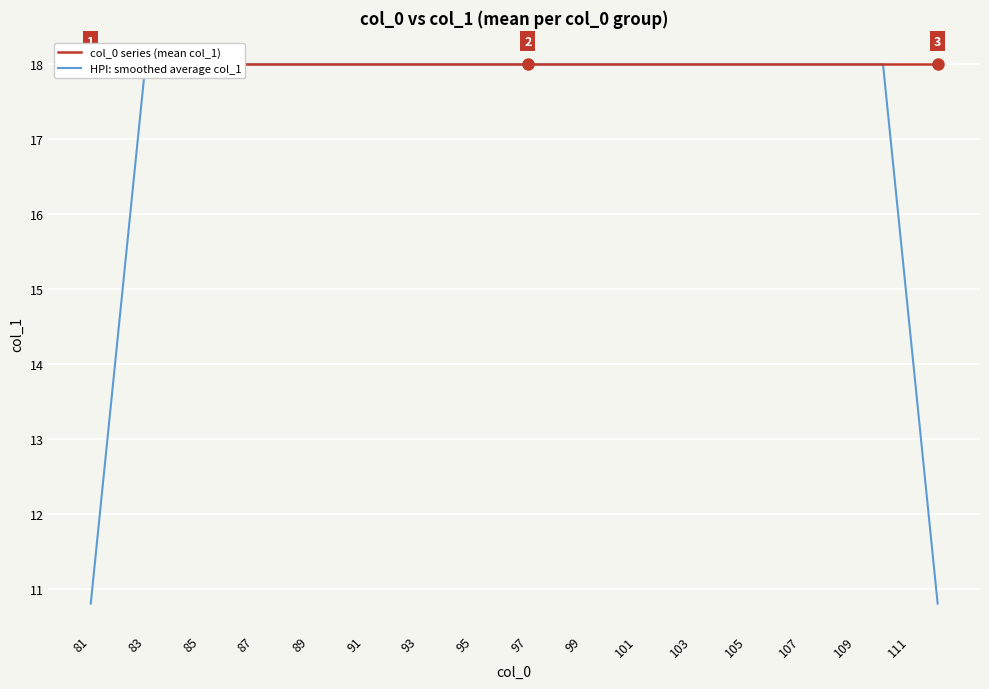

At which label is col_0 series (mean col_1) closest to 18?

81